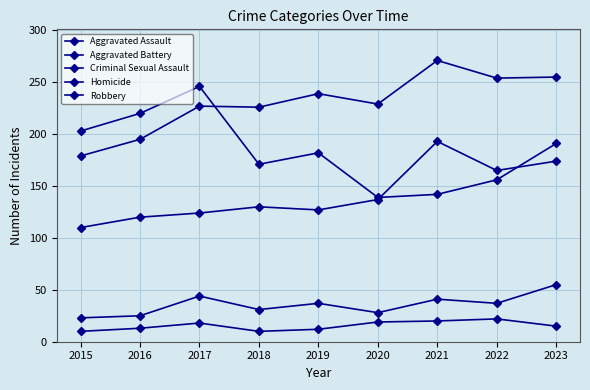

Reading left to right, list all the values displayed in this chart.

Aggravated Assault: 2015=110	2016=120	2017=124	2018=130	2019=127	2020=137	2021=193	2022=165	2023=174
Aggravated Battery: 2015=179	2016=195	2017=227	2018=226	2019=239	2020=229	2021=271	2022=254	2023=255
Criminal Sexual Assault: 2015=23	2016=25	2017=44	2018=31	2019=37	2020=28	2021=41	2022=37	2023=55
Homicide: 2015=10	2016=13	2017=18	2018=10	2019=12	2020=19	2021=20	2022=22	2023=15
Robbery: 2015=203	2016=220	2017=246	2018=171	2019=182	2020=139	2021=142	2022=156	2023=191